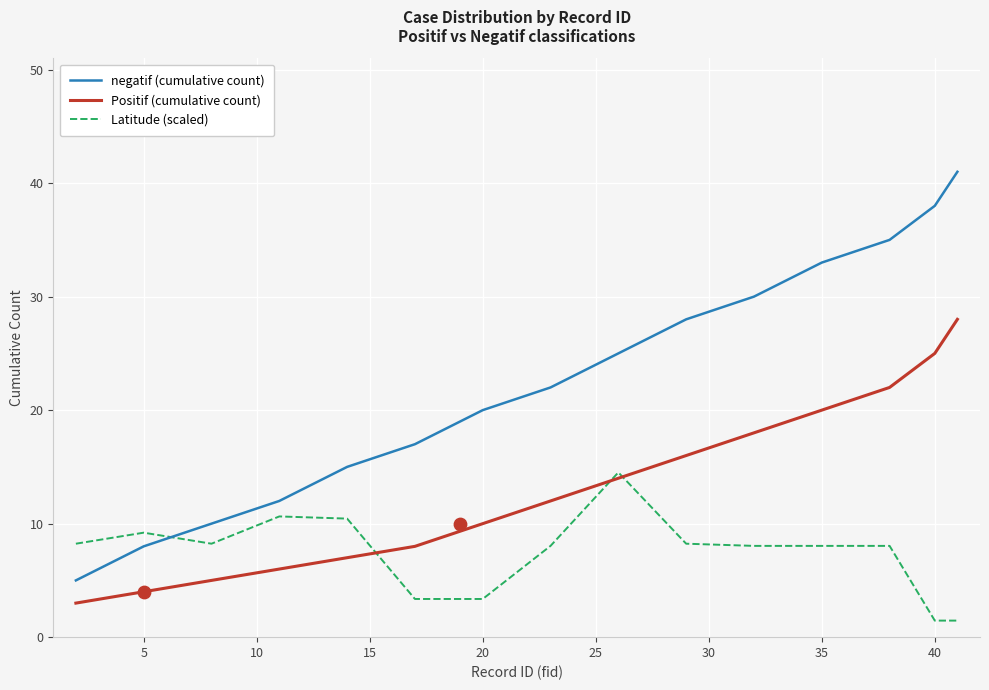

Which series has the largest total across all categories?

negatif (cumulative count)